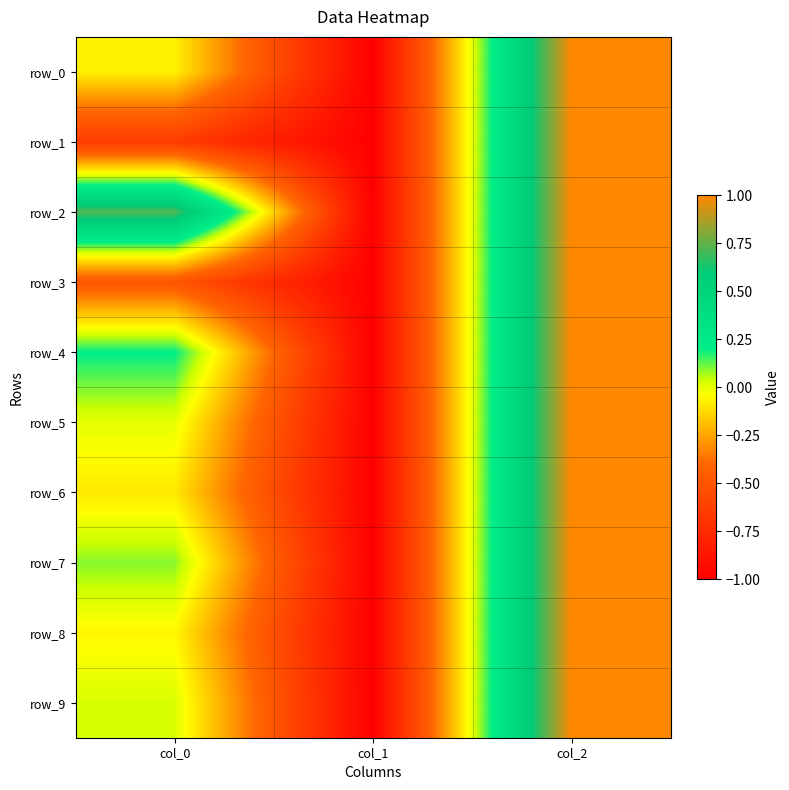

At which category is the sum across all series the highest?

col_2